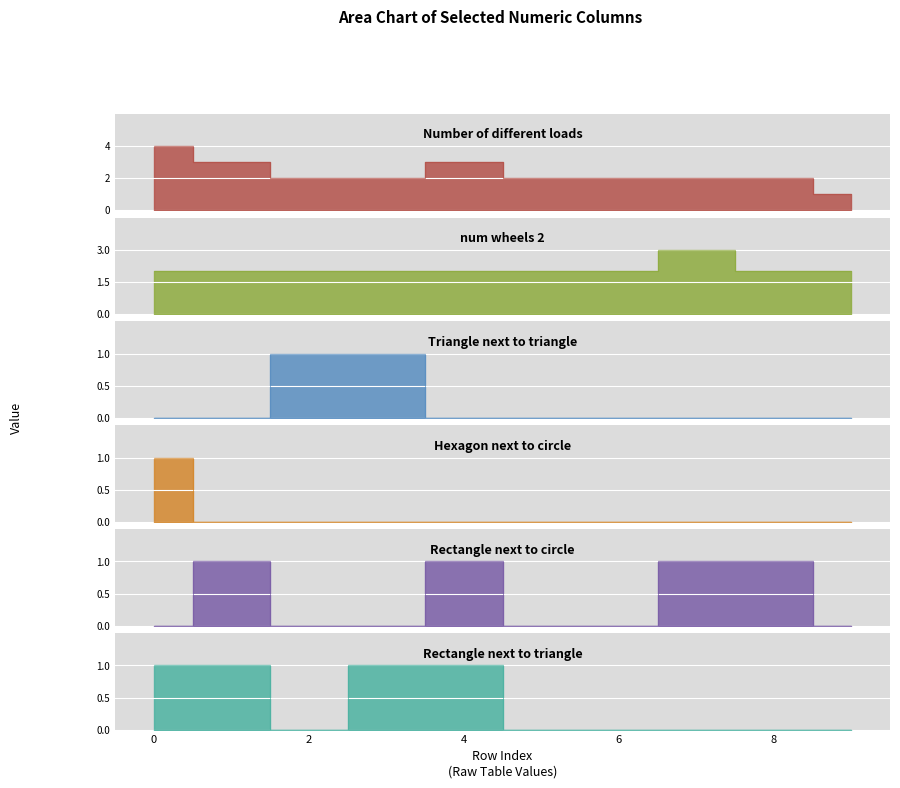

The value of Number_of_different_loads_cat at 7 is 2. True or false?

True